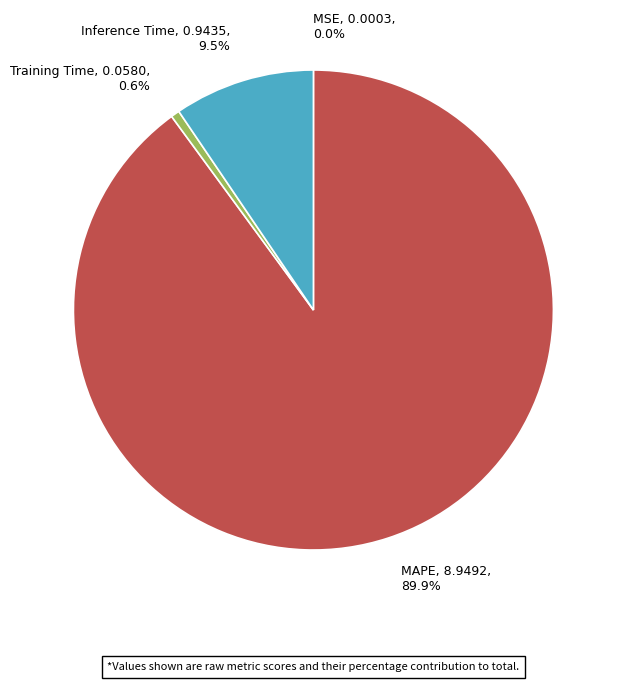

What percentage is the Training Time slice, to the nearest percent?

1%